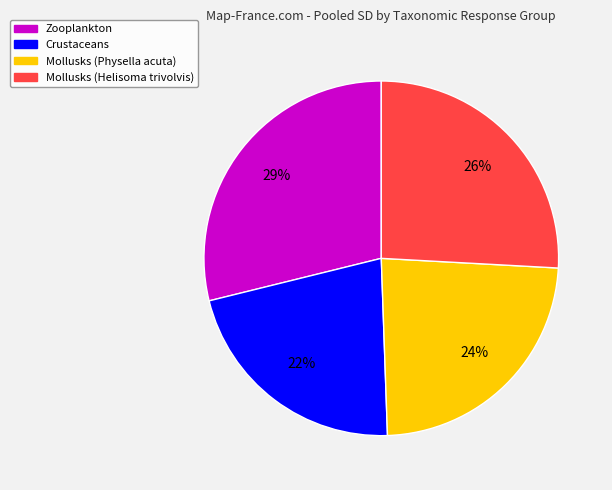

To the nearest percent, what is the difference between the largest and smallest slice percentages?

7%